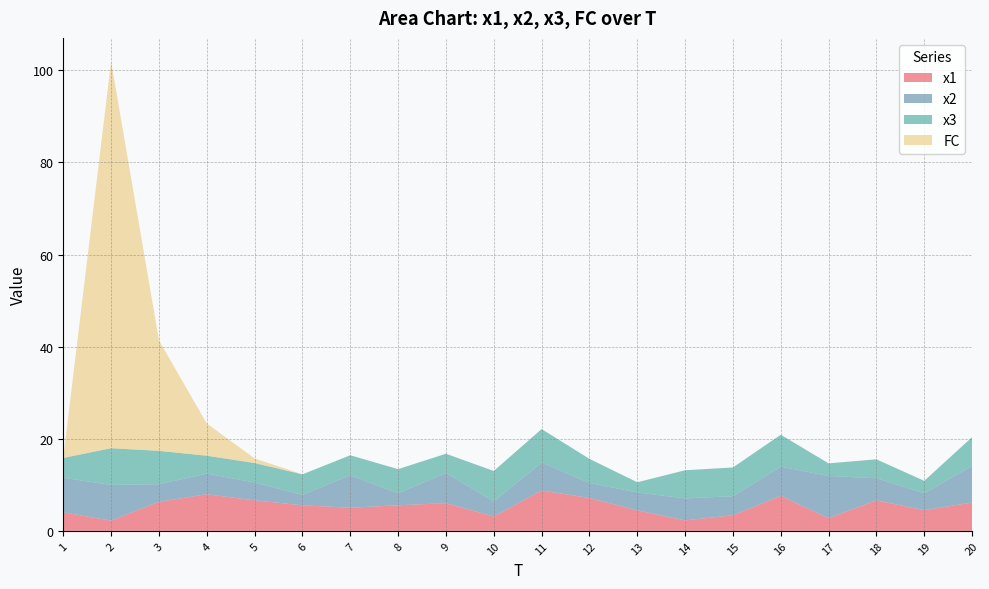

Reading left to right, transcribe all the data shown in this chart.

x1: 1=4.0	2=2.2	3=6.3	4=8.0	5=6.6	6=5.6	7=5.0	8=5.6	9=6.0	10=3.1	11=8.8	12=7.1	13=4.5	14=2.3	15=3.4	16=7.6	17=2.8	18=6.6	19=4.5	20=6.2
x2: 1=7.5	2=7.8	3=3.8	4=4.5	5=3.9	6=2.3	7=7.0	8=2.6	9=6.6	10=3.2	11=6.1	12=3.3	13=3.9	14=4.8	15=4.1	16=6.3	17=9.2	18=4.8	19=3.7	20=7.9
x3: 1=4.3	2=8.0	3=7.2	4=3.9	5=4.2	6=4.5	7=4.4	8=5.2	9=4.2	10=6.6	11=7.3	12=5.2	13=2.2	14=6.1	15=6.2	16=6.9	17=2.7	18=4.1	19=2.7	20=6.3
FC: 1=0.0	2=84.0	3=24.0	4=7.0	5=1.0	6=0.0	7=0.0	8=0.0	9=0.0	10=0.0	11=0.0	12=0.0	13=0.0	14=0.0	15=0.0	16=0.0	17=0.0	18=0.0	19=0.0	20=0.0